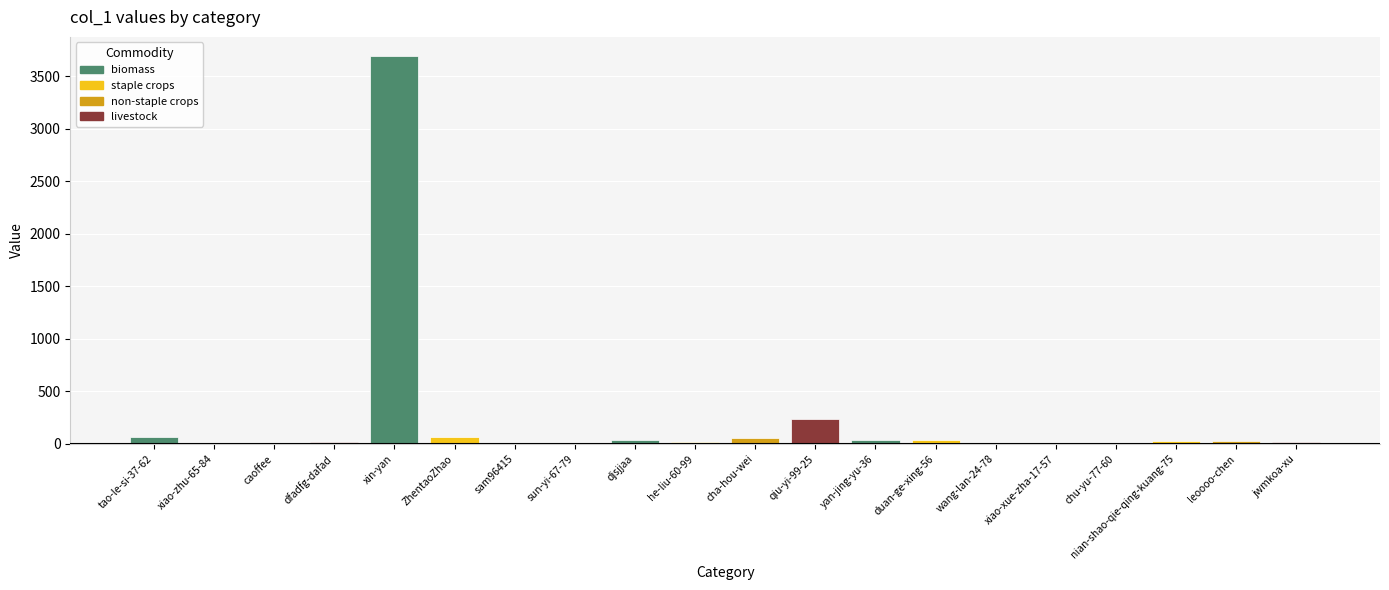

Which category has the highest value across all series?

xin-yan